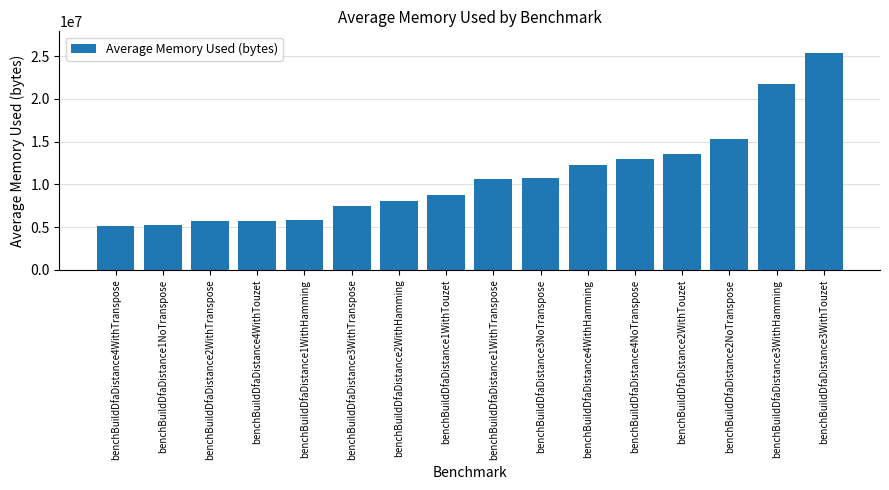

What is the value of the 6th bar from the left?

7480026.4